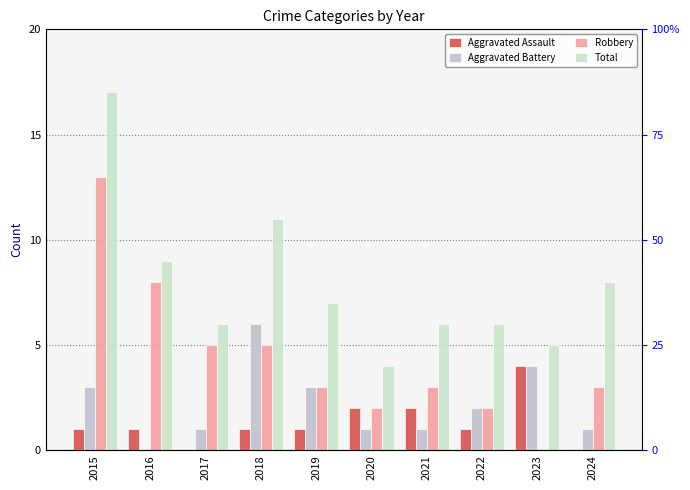

True or false: Robbery has a value of 3 at 2019.

True